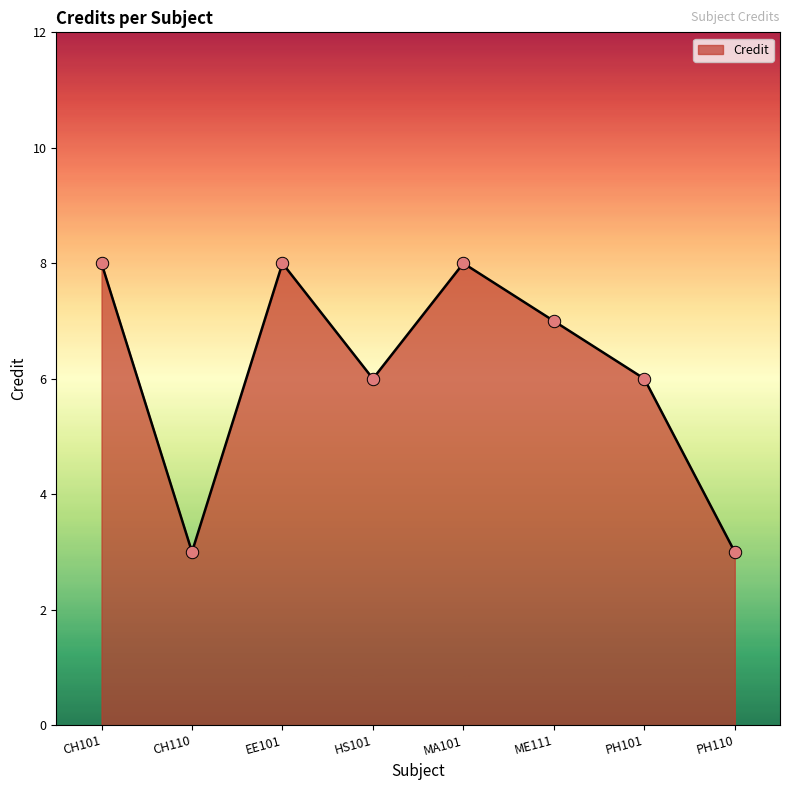

What is the ratio of the value at MA101 to the value at PH101?

1.3